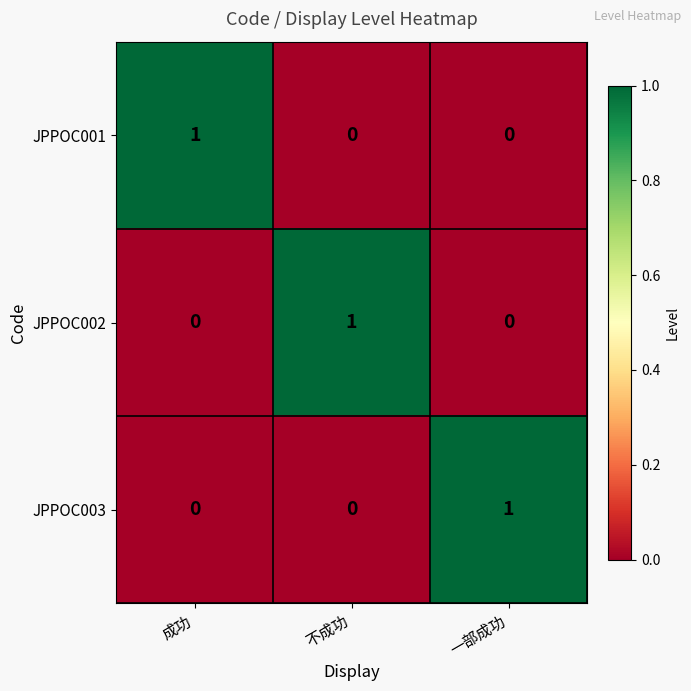

Reading right to left, transcribe all the data shown in this chart.

JPPOC001: 一部成功=0	不成功=0	成功=1
JPPOC002: 一部成功=0	不成功=1	成功=0
JPPOC003: 一部成功=1	不成功=0	成功=0